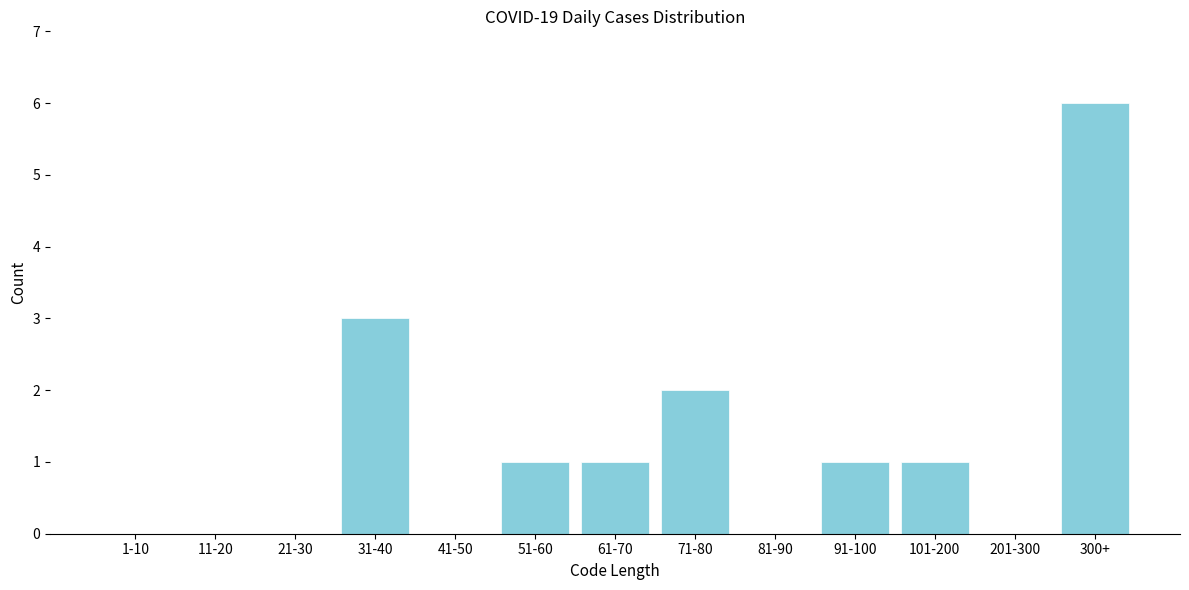

Reading right to left, extract all data points from this chart.

300+=6	201-300=0	101-200=1	91-100=1	81-90=0	71-80=2	61-70=1	51-60=1	41-50=0	31-40=3	21-30=0	11-20=0	1-10=0